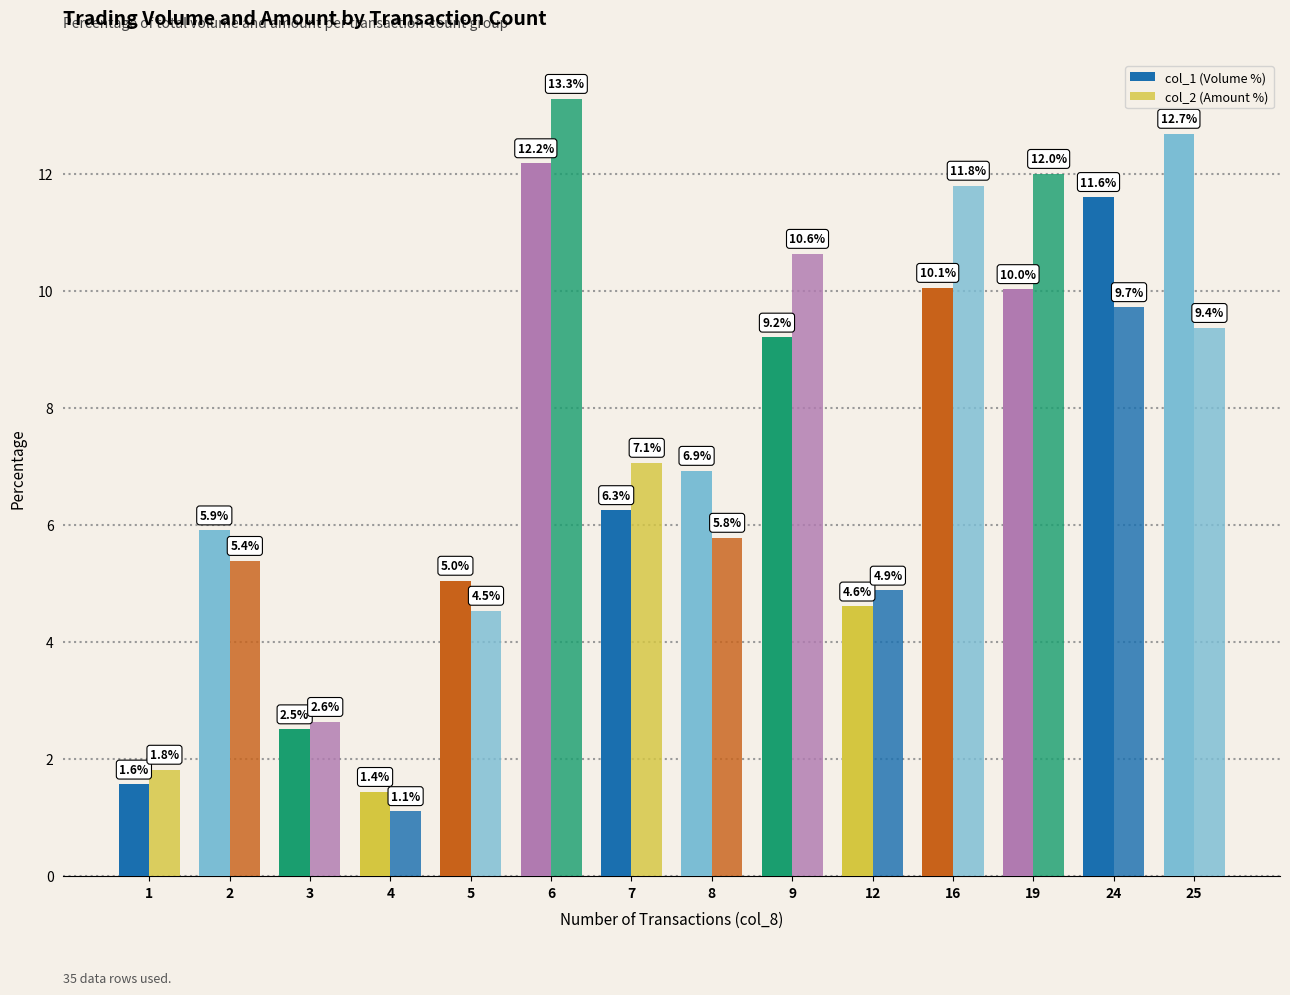

Is it true that col_1 (Volume %) equals 5.0 at 5?

True